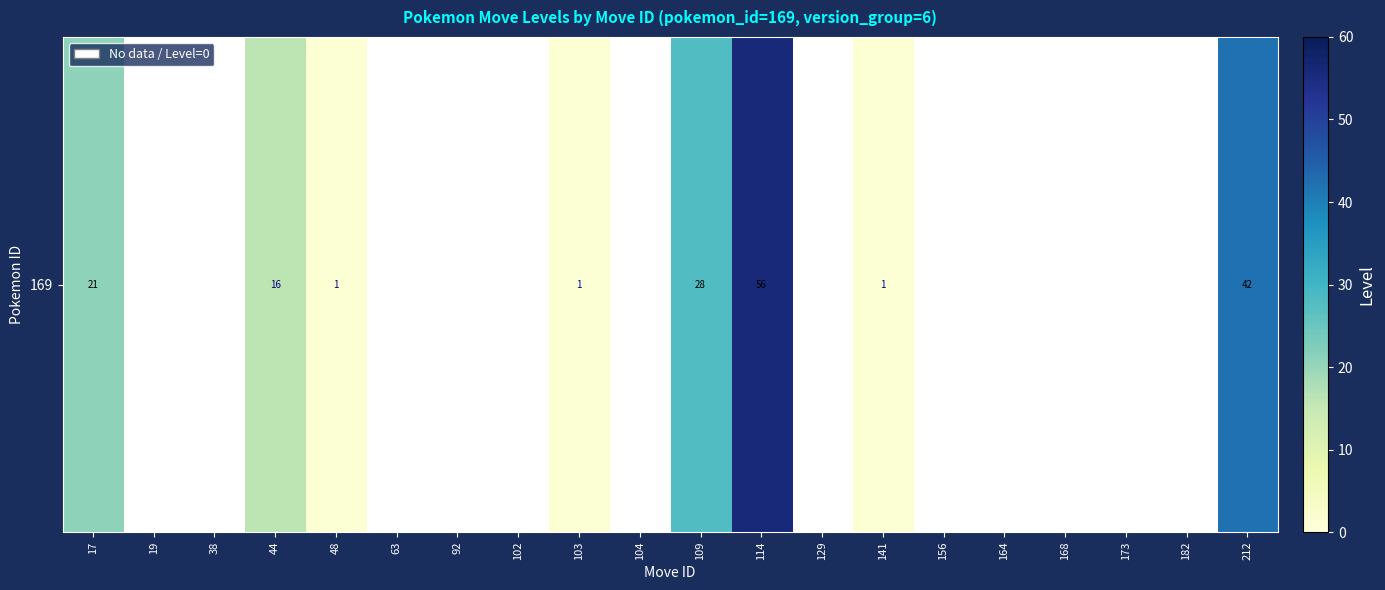

Is it true that the value at 212 is 42.0?

True